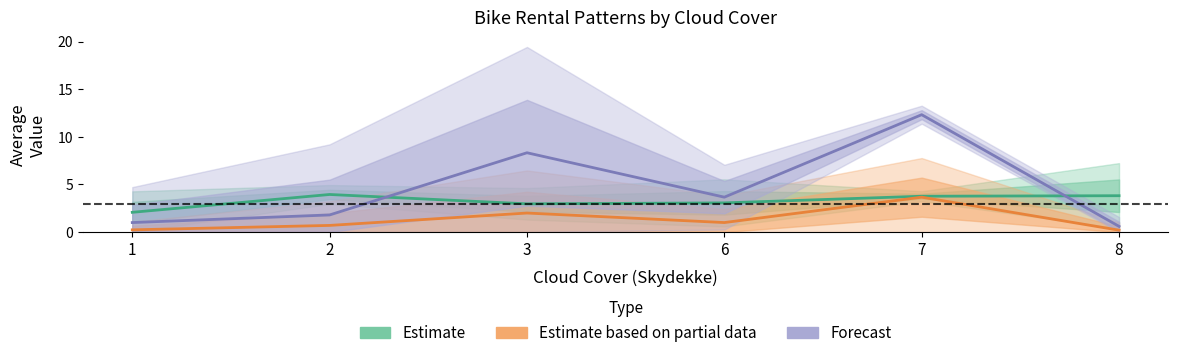

What is the difference between the highest and lowest values at 8?

3.6